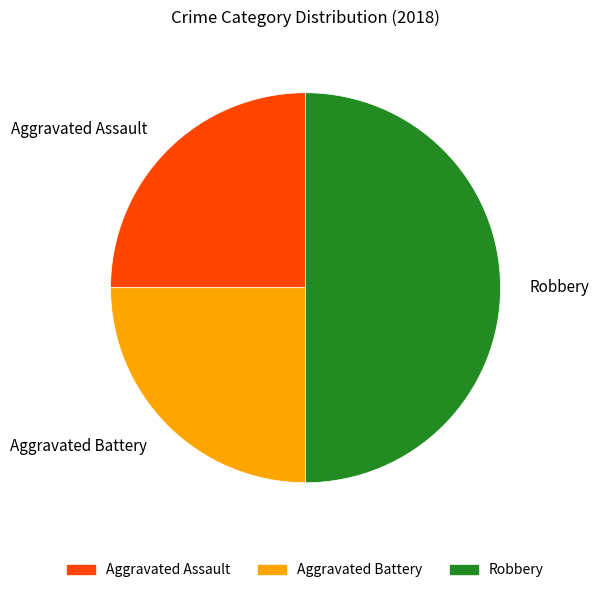

Is the sum of Aggravated Battery and Robbery greater than half?

Yes